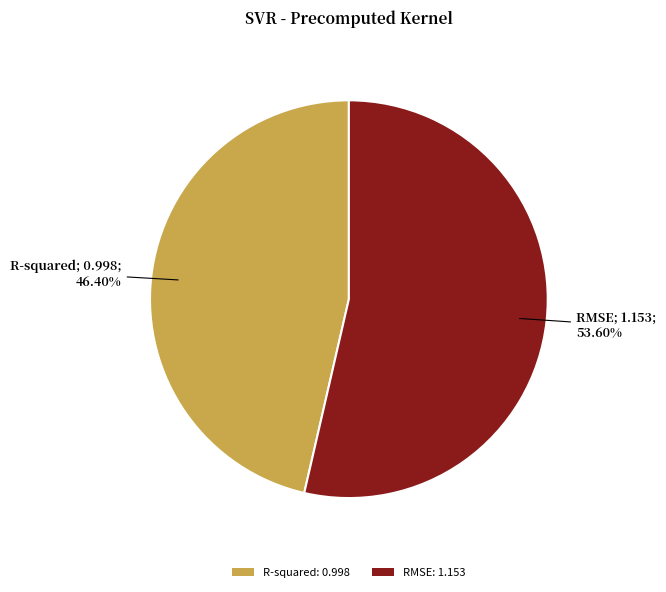

Which category accounts for the majority?

RMSE